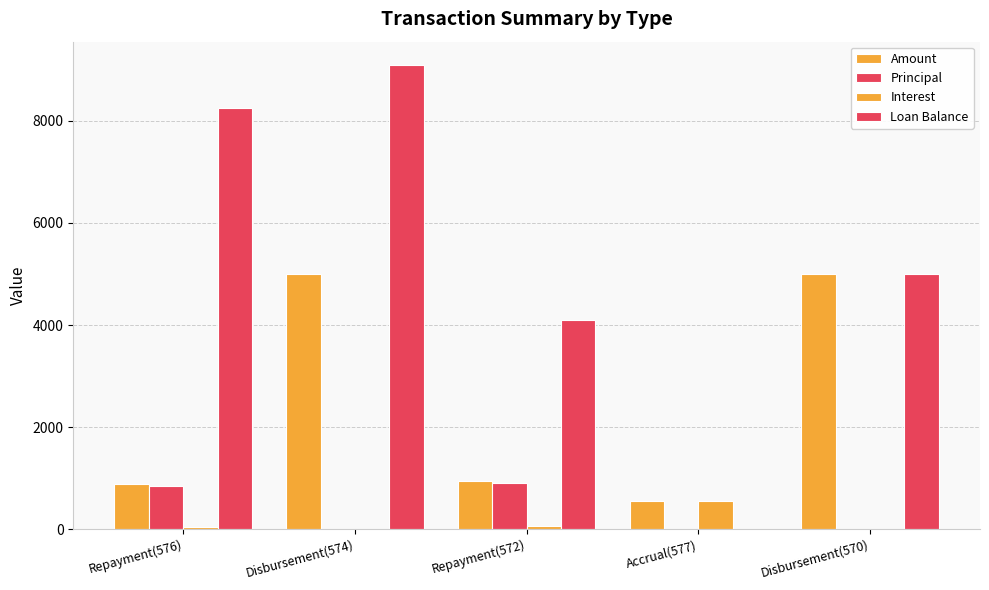

How many series are shown in this chart?

4